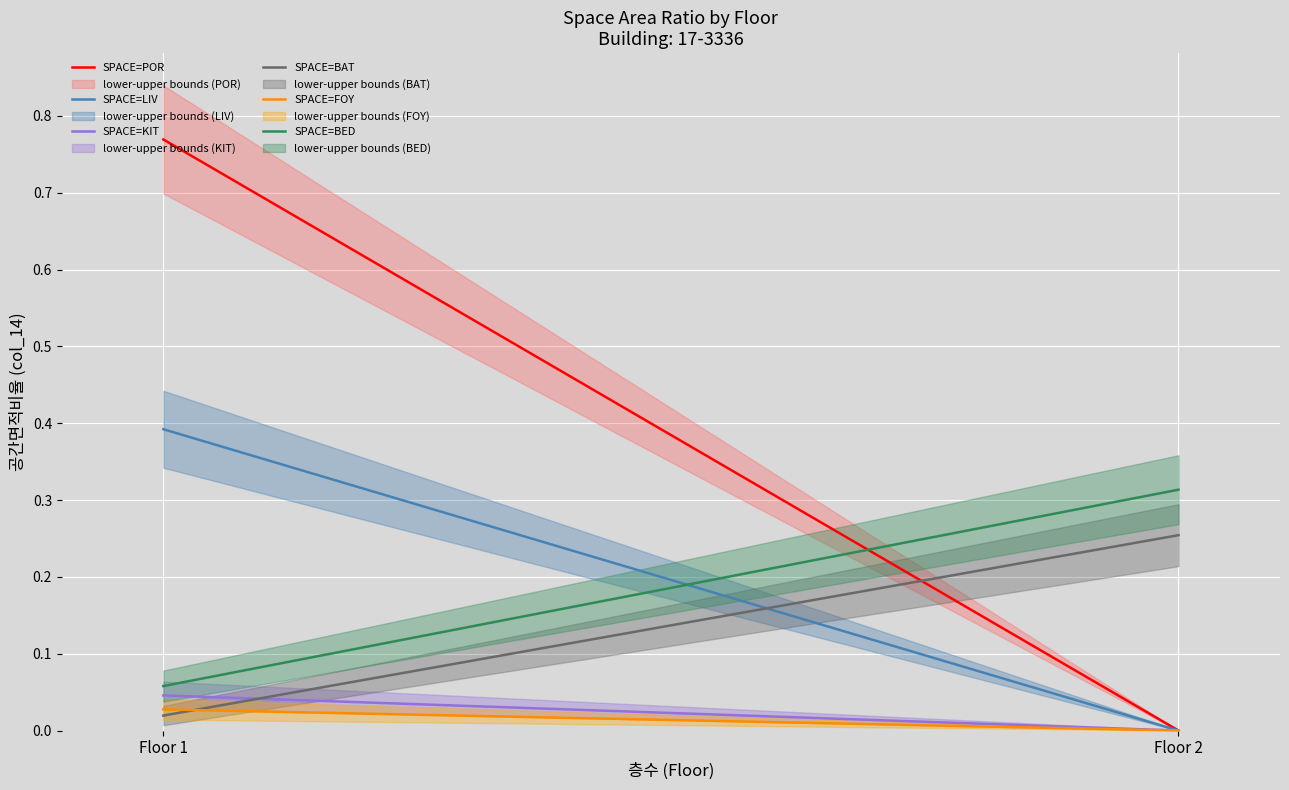

Reading left to right, list all the values displayed in this chart.

POR_col14: 0.8	0.0
LIV_col14: 0.4	0.0
KIT_col14: 0.0	0.0
BAT_col14: 0.0	0.3
FOY_col14: 0.0	0.0
BED_col14: 0.1	0.3